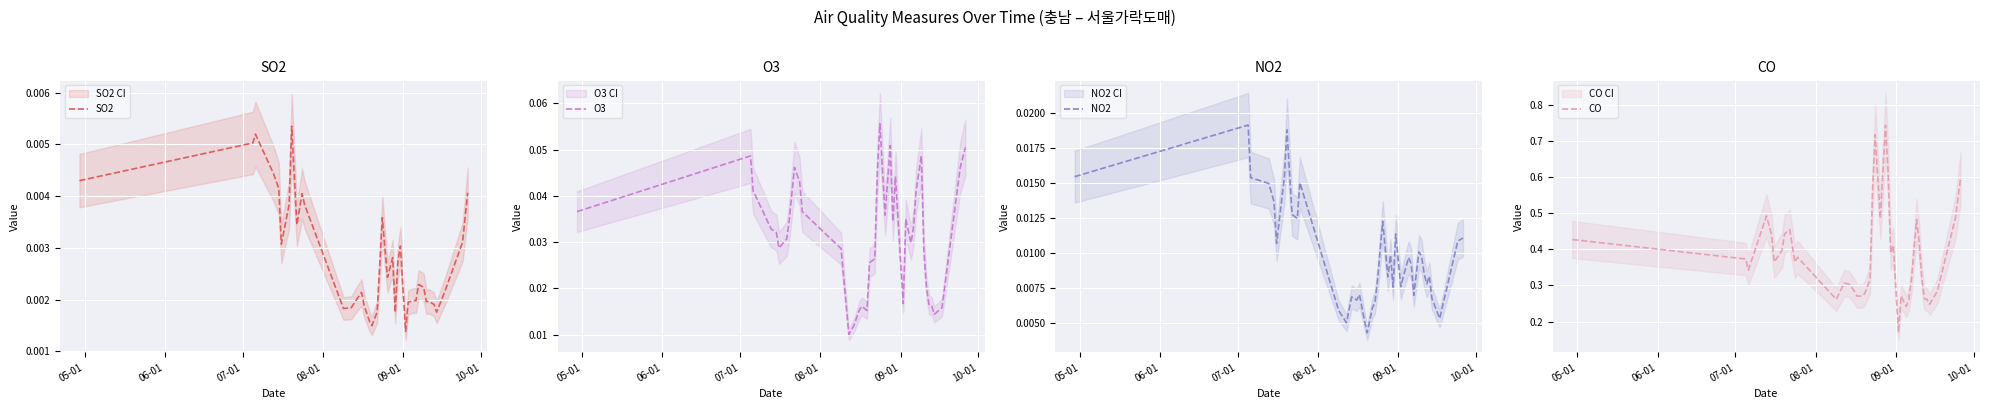

How many lines are shown in the chart?

4